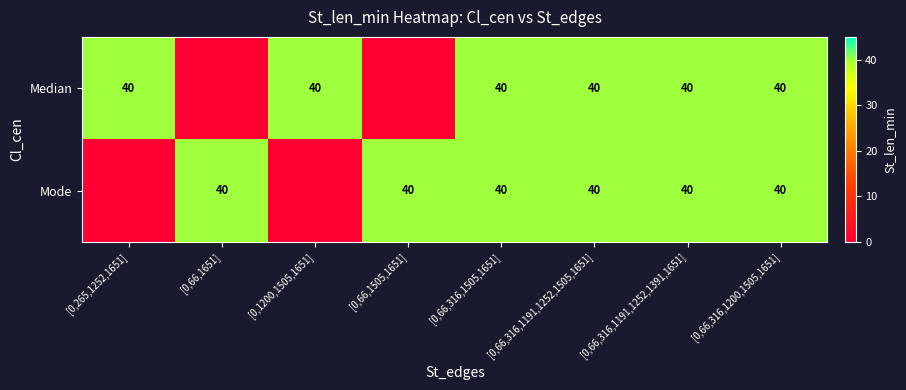

The Median series shows 40 at [0,66,316,1200,1505,1651]. True or false?

True